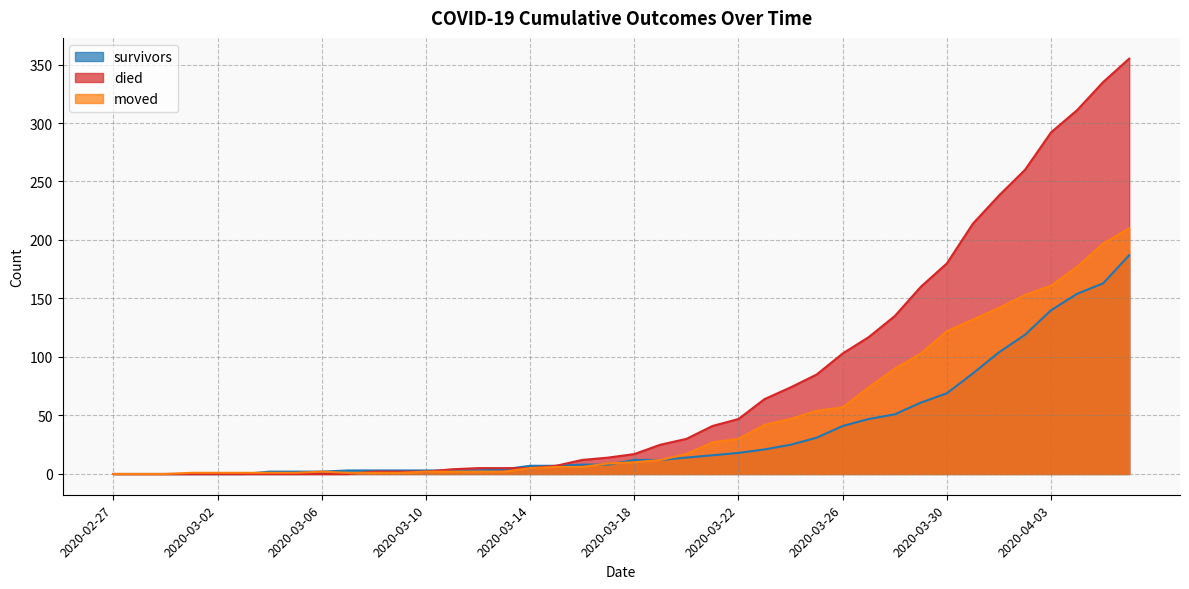

How many data points in died are above 17?

19